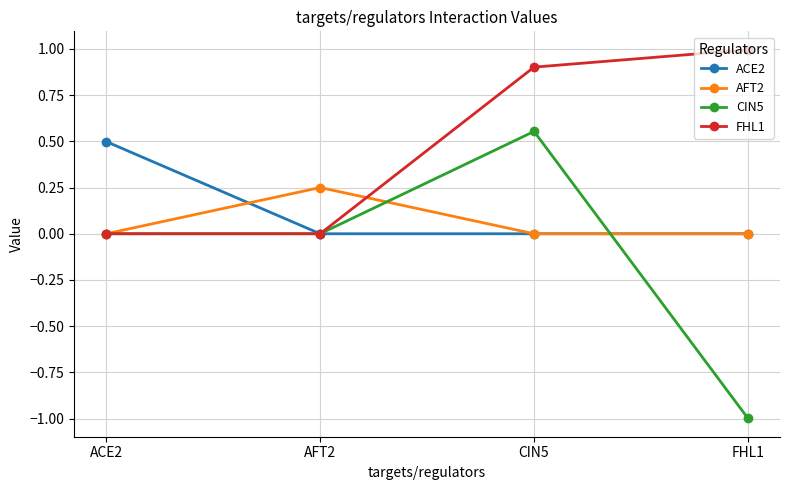

What position from the left is AFT2?

2